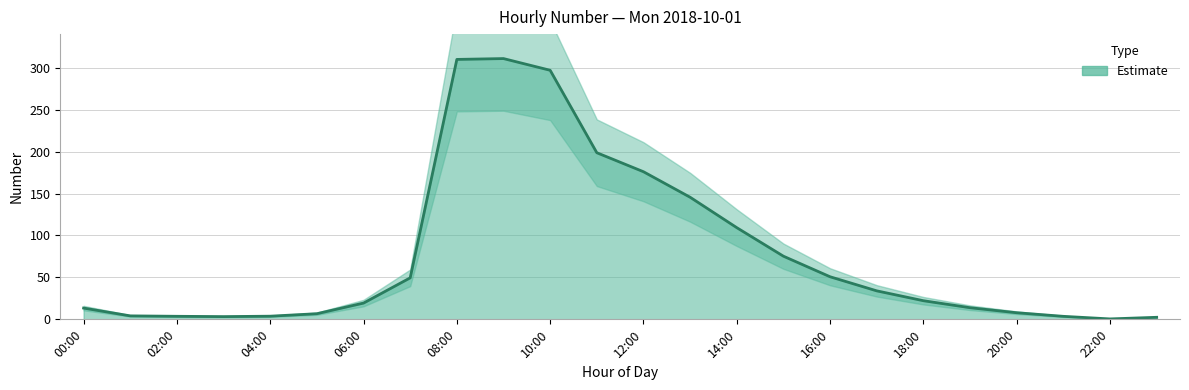

How many values are below 22?

12